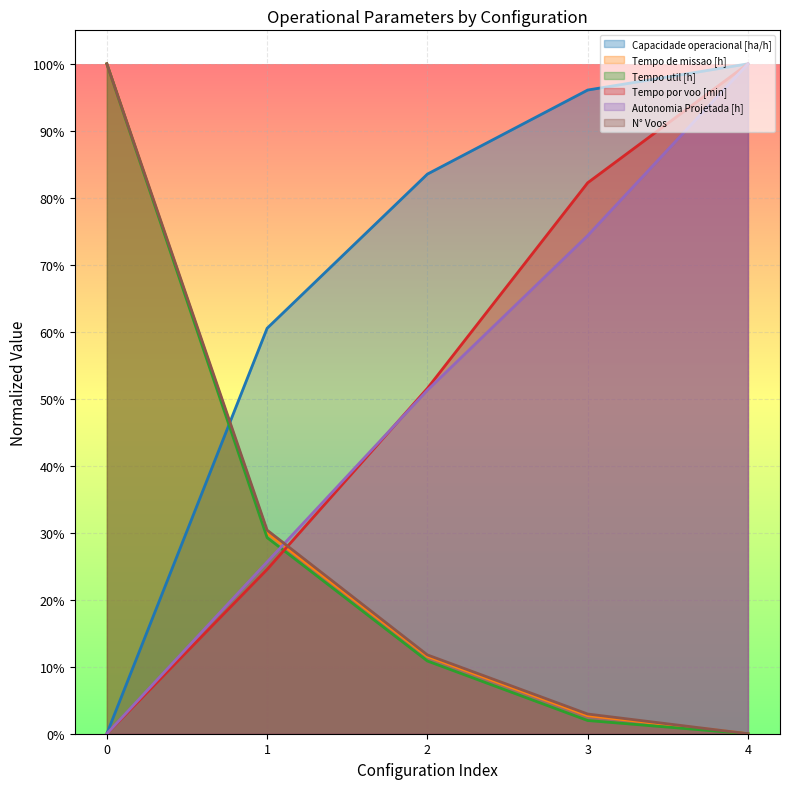

Is the value of Tempo util [h] at 0 greater than the value of Tempo por voo [min] at 1?

Yes